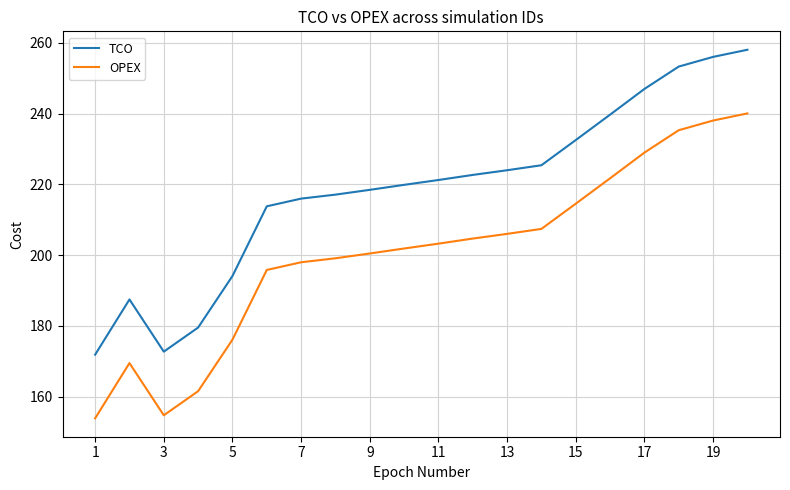

List the series in order of their overall mean, highest first.

TCO, OPEX